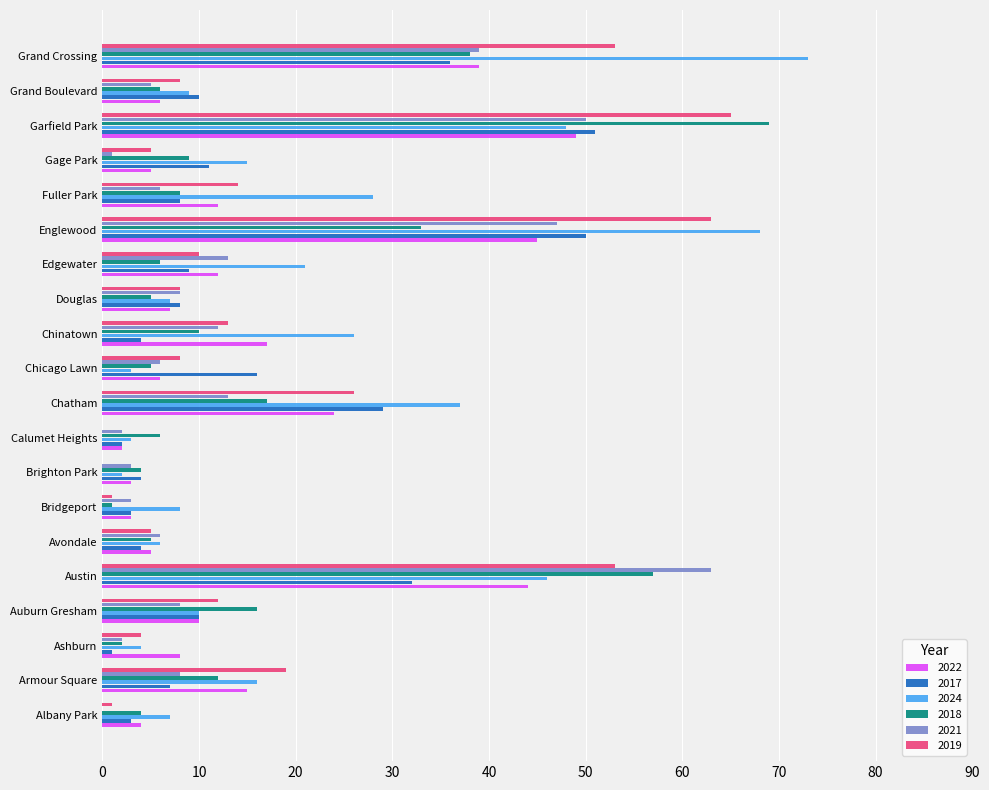

Which series has the largest total across all categories?

2024